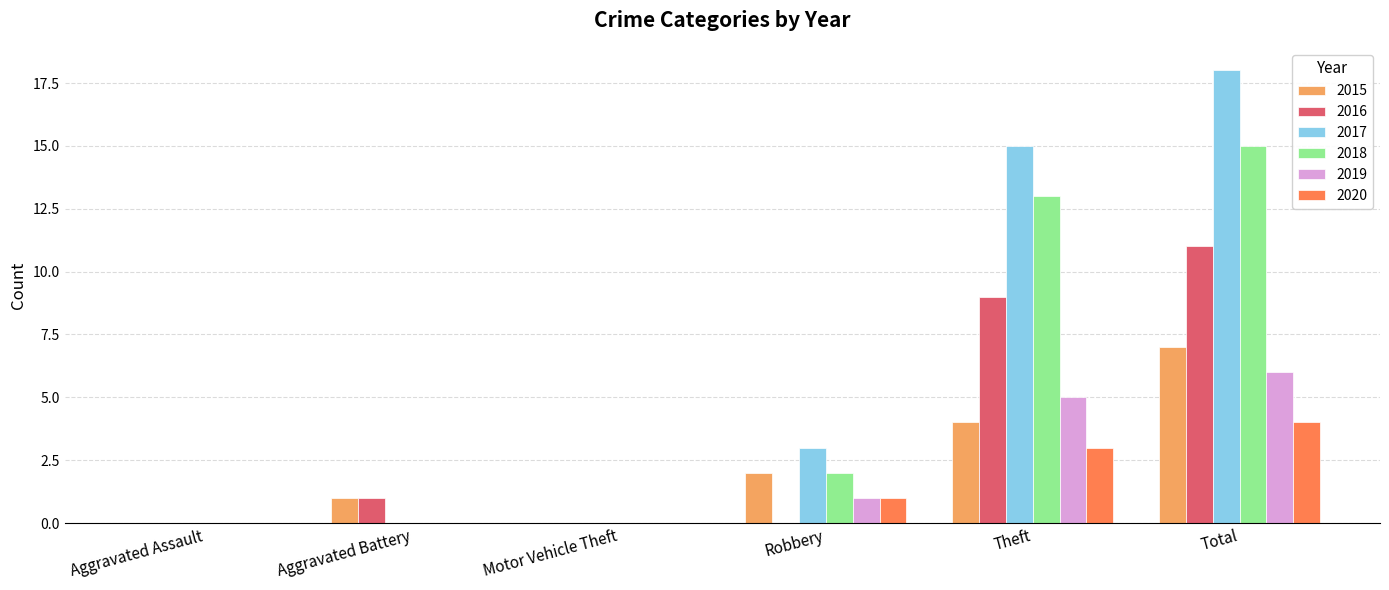

Is it true that 2020 equals -3 at Motor Vehicle Theft?

False